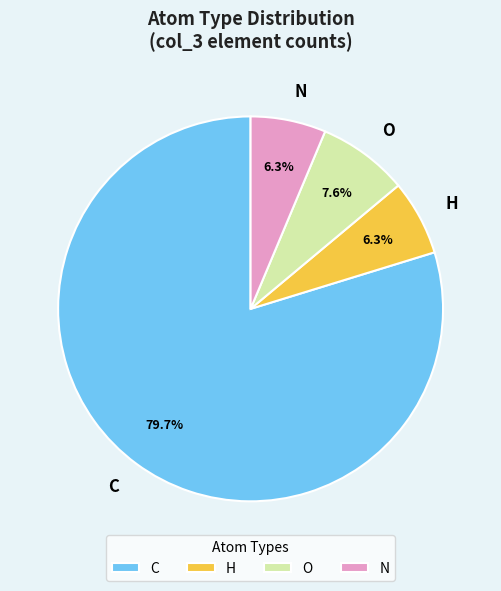

Count the number of slices in the pie.

4